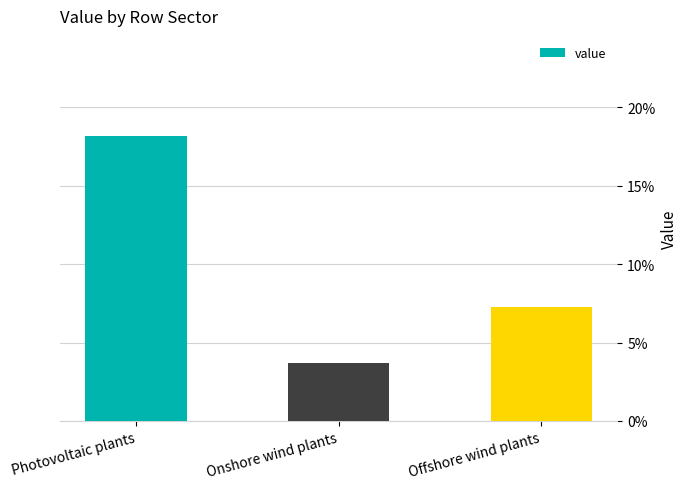

Are the bars horizontal?

No